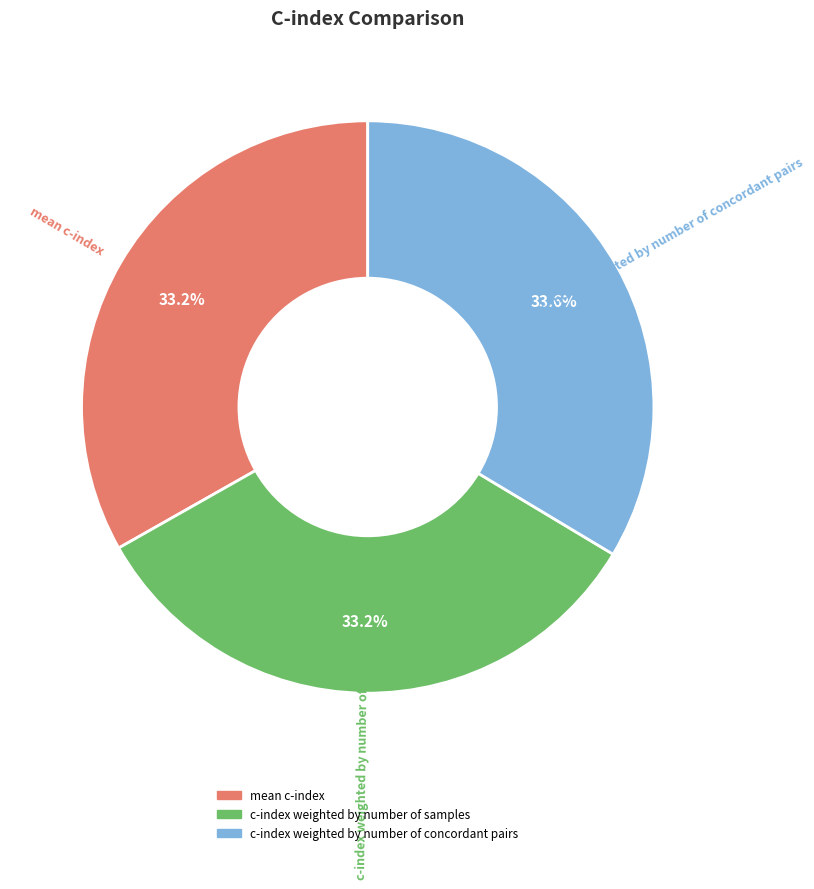

What percentage is NOT represented by mean c-index?

66.8%